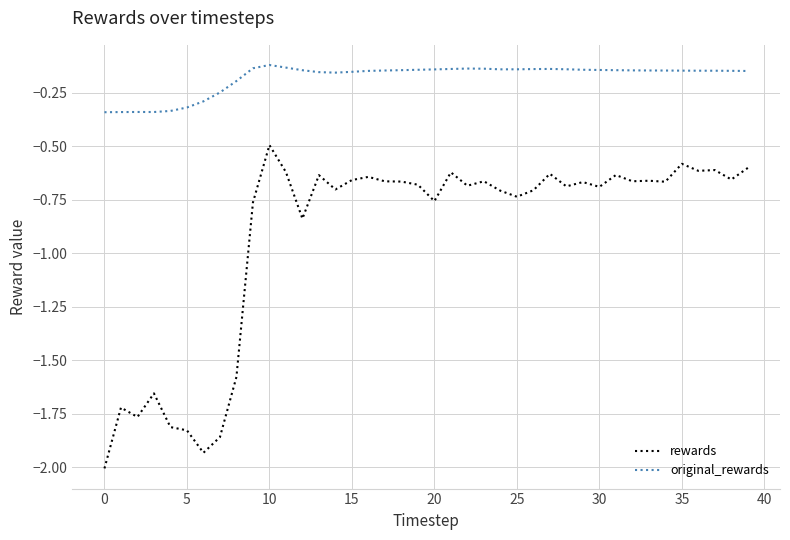

True or false: original_rewards and rewards cross at least once.

False